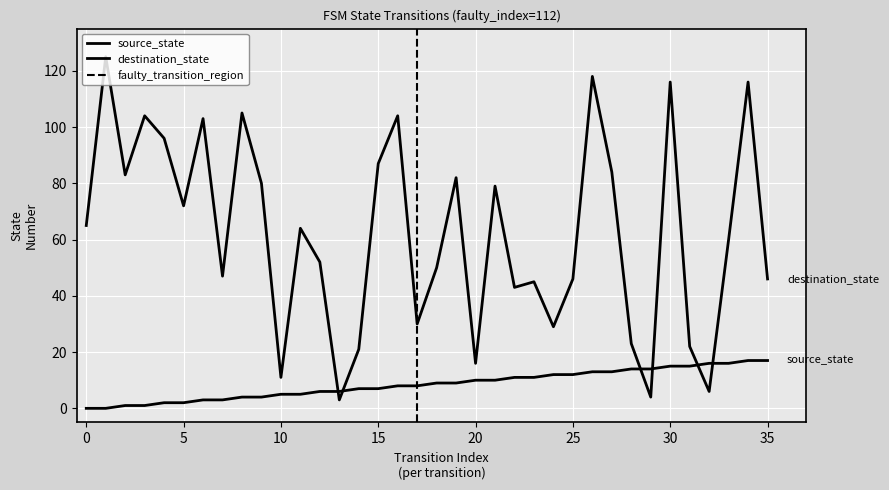

Reading right to left, extract all data points from this chart.

source_state: 17	17	16	16	15	15	14	14	13	13	12	12	11	11	10	10	9	9	8	8	7	7	6	6	5	5	4	4	3	3	2	2	1	1	0	0
destination_state: 46	116	60	6	22	116	4	23	84	118	46	29	45	43	79	16	82	50	30	104	87	21	3	52	64	11	80	105	47	103	72	96	104	83	125	65